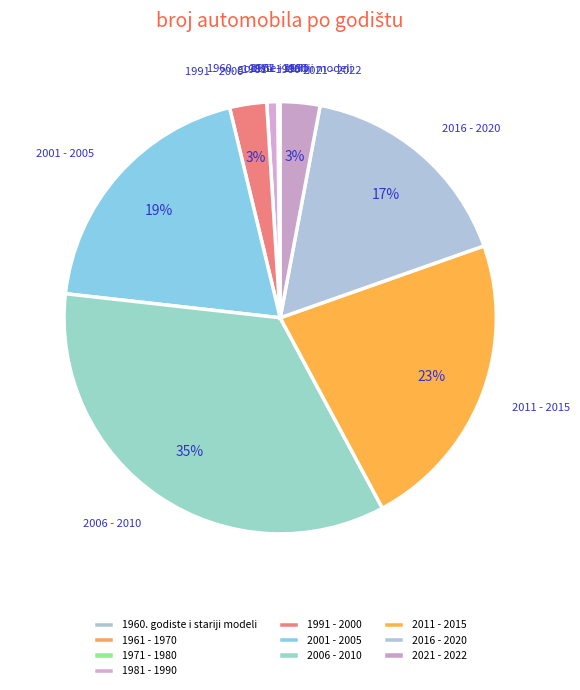

What is the change in value from 1971 - 1980 to 1991 - 2000?

+473